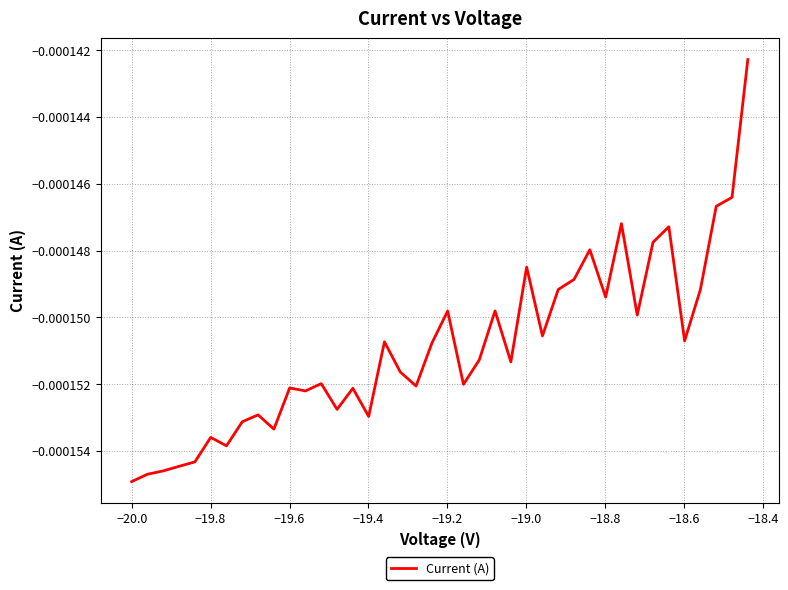

True or false: there are more than 2 points higher than both neighbors.

True